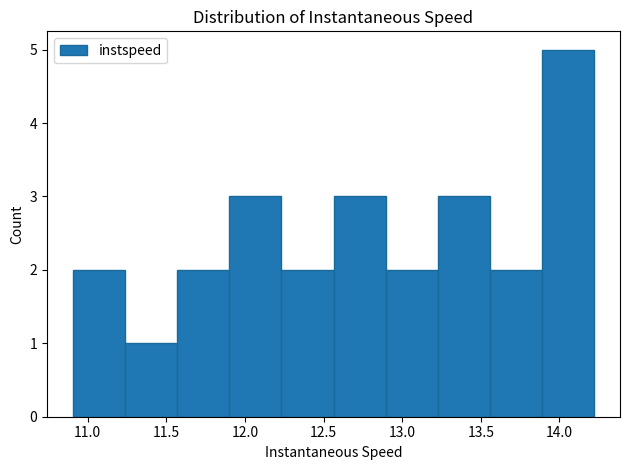

Which range on the x-axis has the tallest bar?

13.90 to 14.20